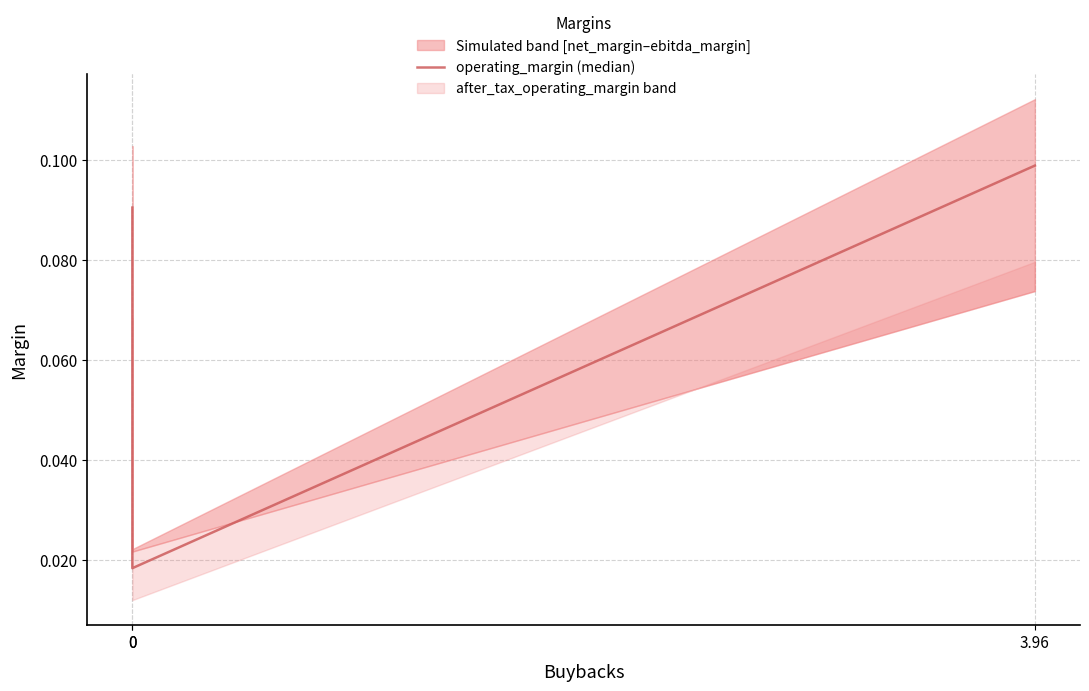

List the labels in order of value, largest first.

3.96, 0, 0